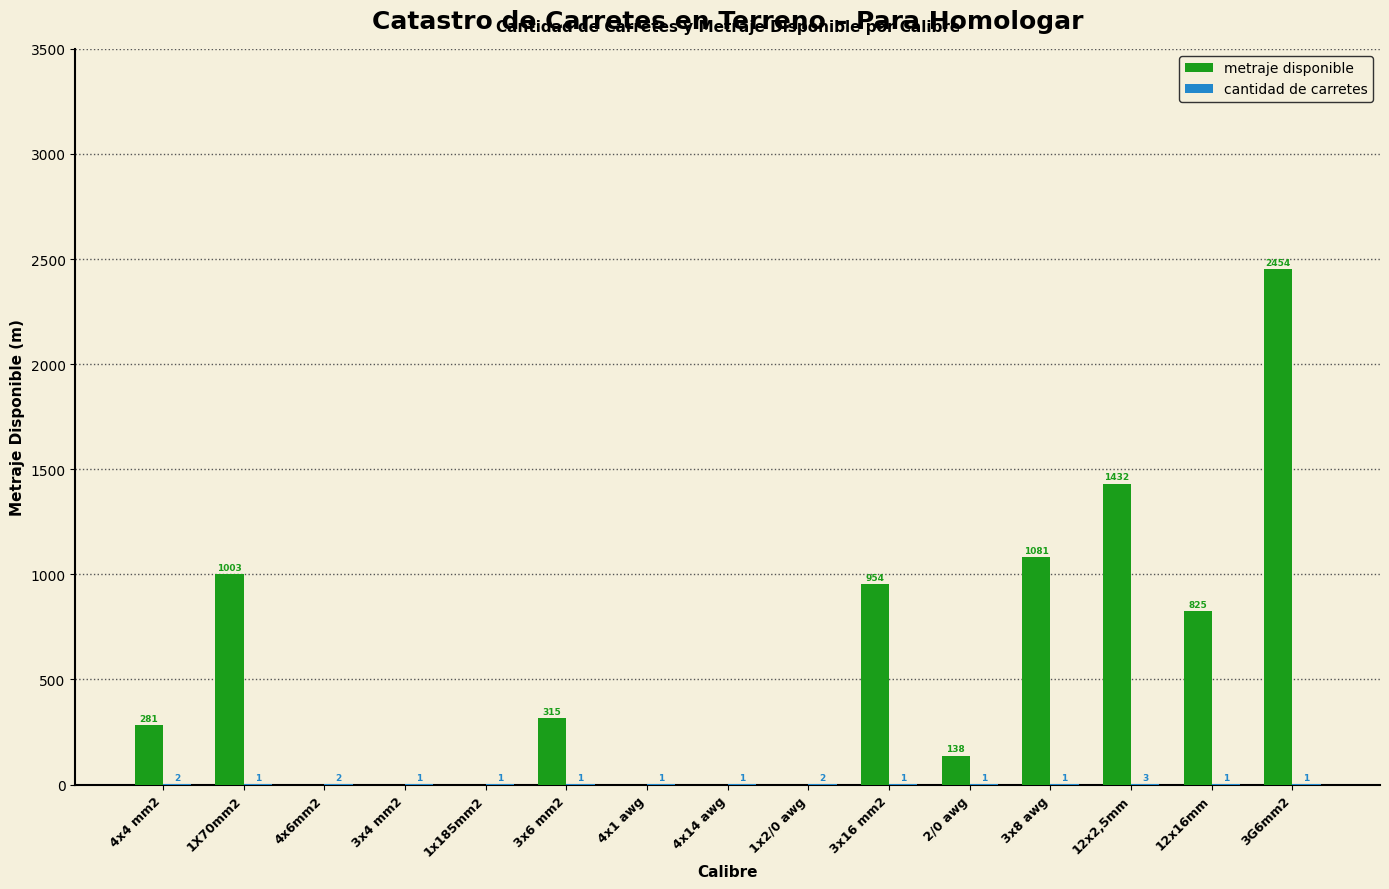

Which series has the largest total across all categories?

metraje disponible